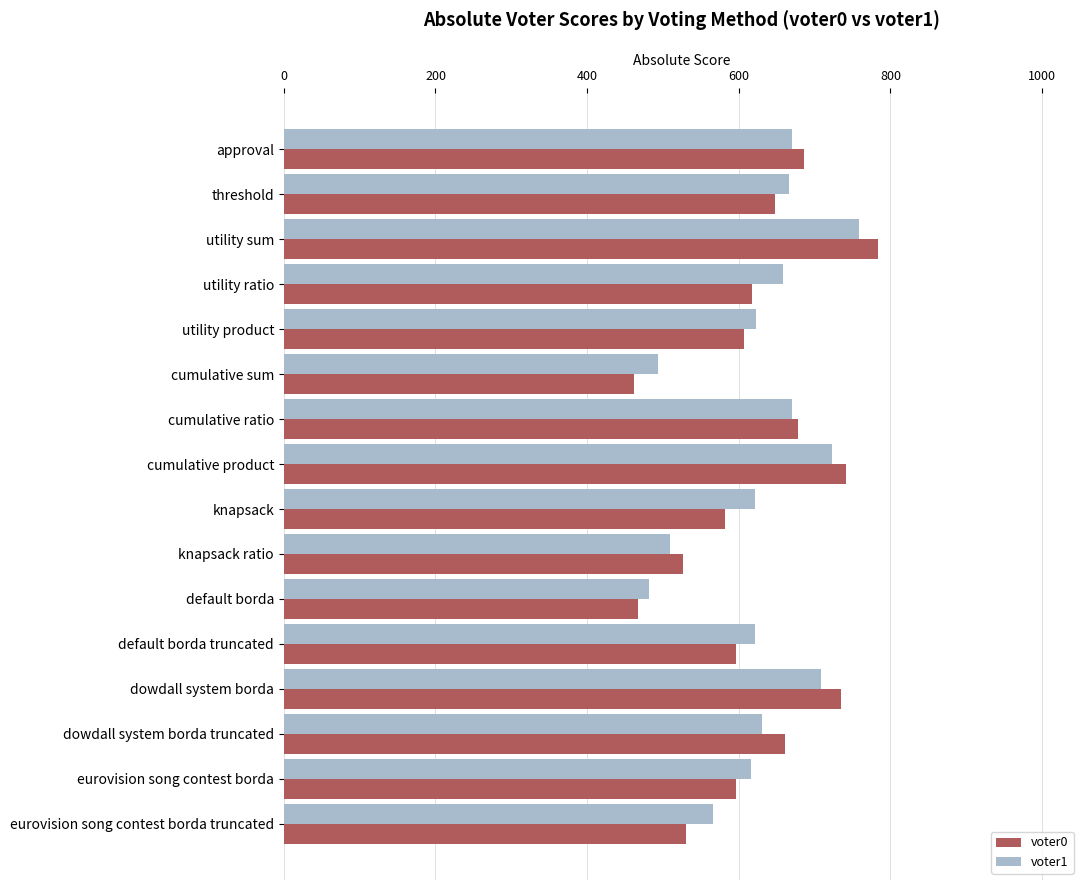

Is it true that voter0 equals 467 at default borda?

True